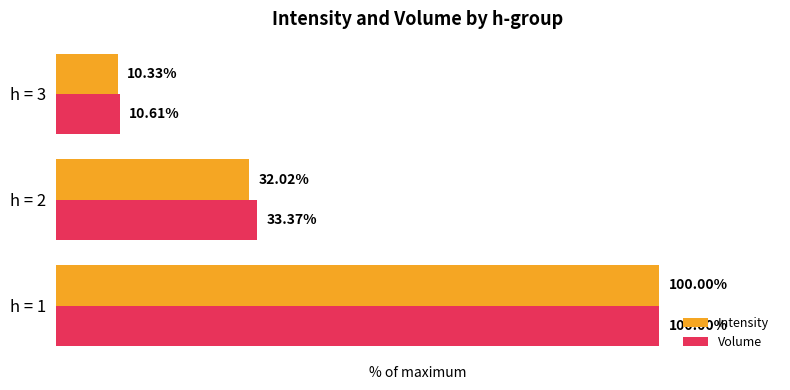

Between h = 1 and h = 3, which series saw the biggest shift?

Intensity